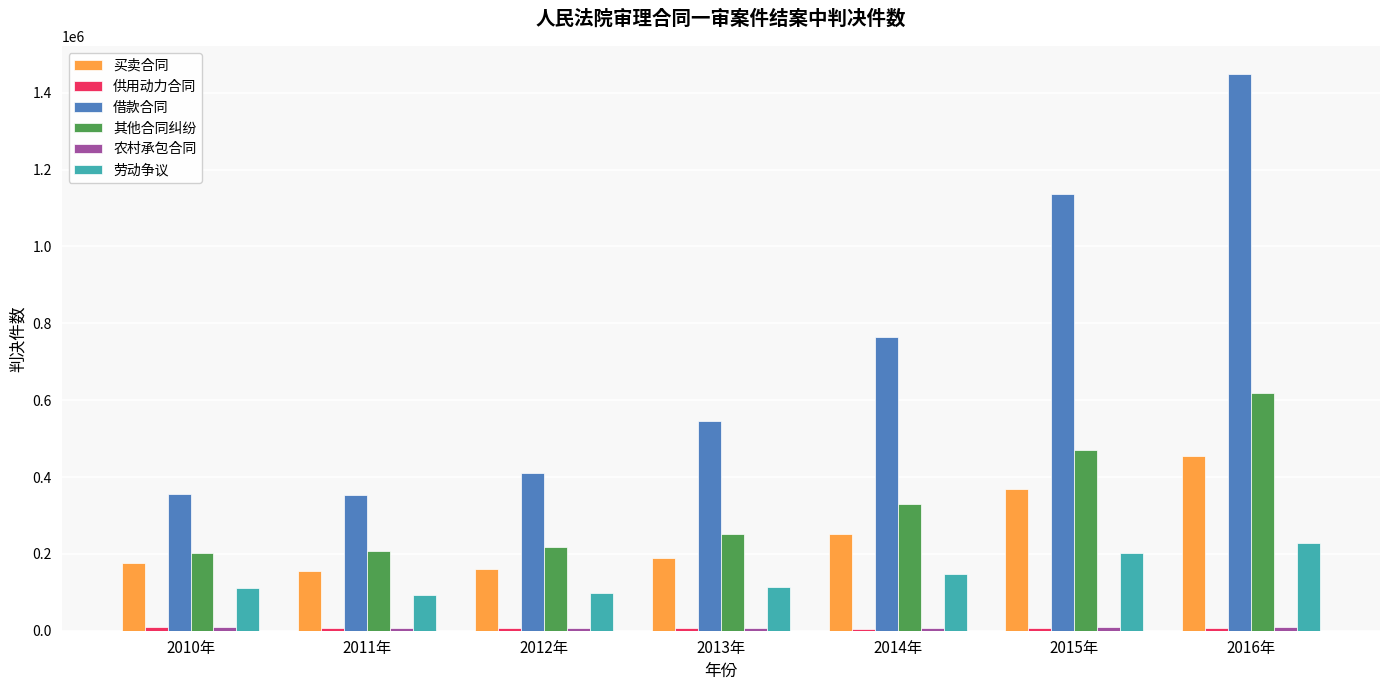

Which series changed the most between 2013年 and 2015年?

借款合同